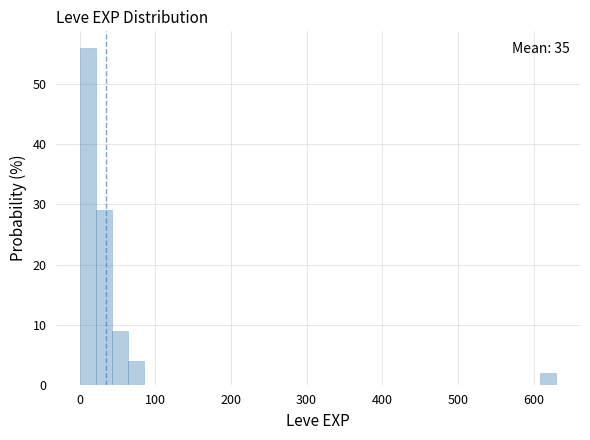

Around what value on the x-axis is the tallest bar? Give the approximate position of its centre, as read against the axis.

10